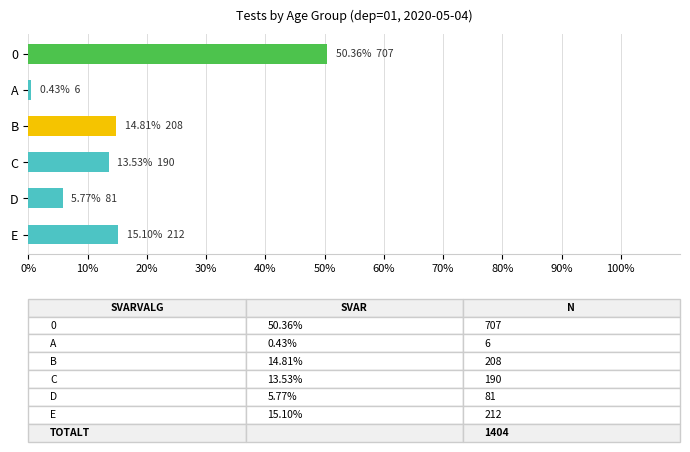

What is the difference between the maximum and minimum values?

49.9